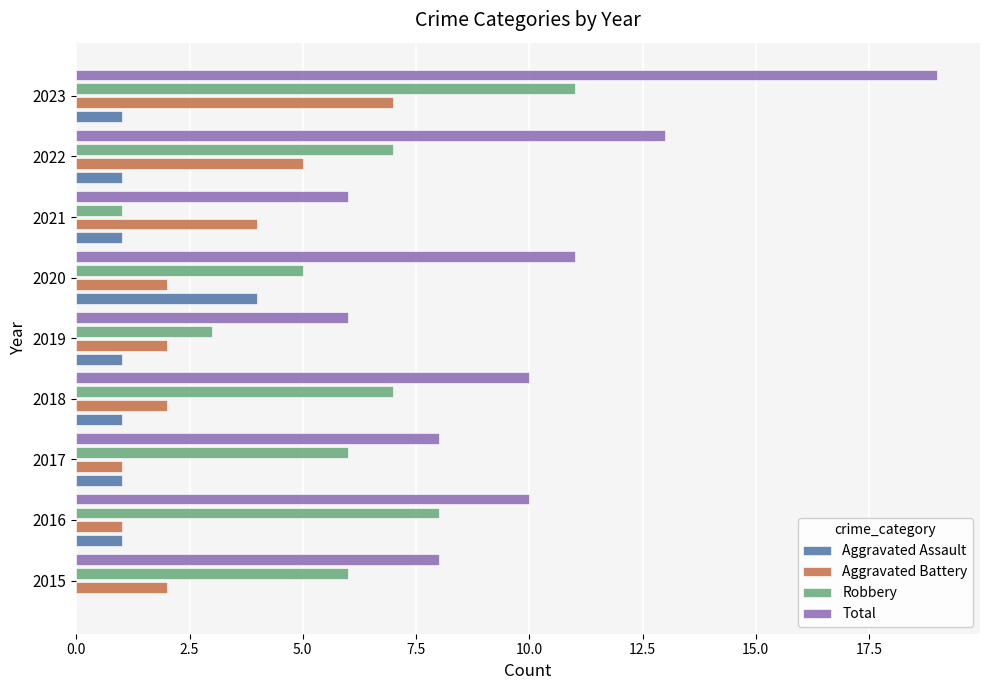

Is the value of Aggravated Assault at 2018 greater than the value of Robbery at 2016?

No